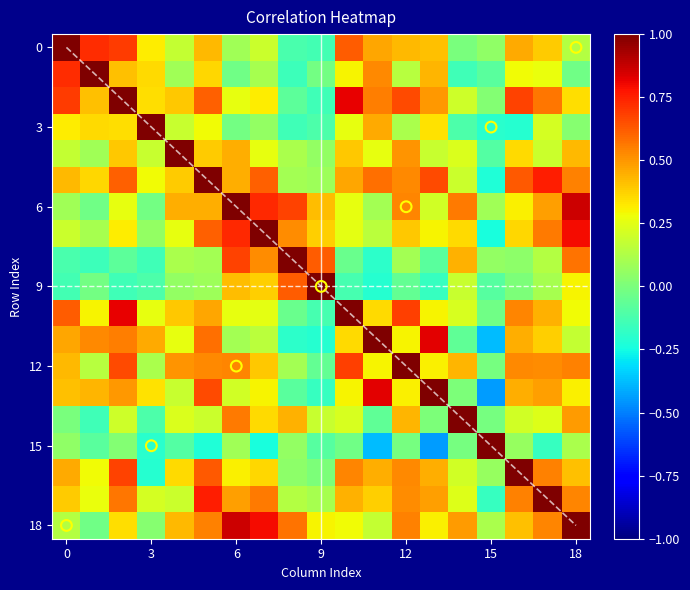

Reading left to right, extract all data points from this chart.

0: 0=1.0	1=0.7	2=0.7	3=0.3	4=0.2	5=0.4	6=0.1	7=0.2	8=-0.1	9=-0.1	10=0.6	11=0.5	12=0.4	13=0.4	14=-0.0	15=0.1	16=0.5	17=0.4	18=0.1
1: 0=0.7	1=1.0	2=0.4	3=0.4	4=0.1	5=0.4	6=-0.0	7=0.1	8=-0.2	9=-0.0	10=0.3	11=0.5	12=0.1	13=0.4	14=-0.1	15=-0.1	16=0.3	17=0.3	18=-0.0
2: 0=0.7	1=0.4	2=1.0	3=0.3	4=0.4	5=0.6	6=0.3	7=0.3	8=-0.1	9=-0.1	10=0.8	11=0.5	12=0.7	13=0.5	14=0.2	15=0.0	16=0.7	17=0.6	18=0.3
3: 0=0.3	1=0.4	2=0.3	3=1.0	4=0.2	5=0.3	6=-0.0	7=0.1	8=-0.1	9=-0.1	10=0.3	11=0.5	12=0.1	13=0.3	14=-0.1	15=-0.2	16=-0.2	17=0.2	18=0.0
4: 0=0.2	1=0.1	2=0.4	3=0.2	4=1.0	5=0.4	6=0.4	7=0.3	8=0.1	9=0.1	10=0.4	11=0.3	12=0.5	13=0.2	14=0.2	15=-0.1	16=0.4	17=0.2	18=0.4
5: 0=0.4	1=0.4	2=0.6	3=0.3	4=0.4	5=1.0	6=0.5	7=0.6	8=0.1	9=0.1	10=0.5	11=0.6	12=0.5	13=0.7	14=0.2	15=-0.2	16=0.6	17=0.8	18=0.5
6: 0=0.1	1=-0.0	2=0.3	3=-0.0	4=0.4	5=0.5	6=1.0	7=0.7	8=0.7	9=0.4	10=0.3	11=0.1	12=0.5	13=0.2	14=0.6	15=0.1	16=0.3	17=0.5	18=0.9
7: 0=0.2	1=0.1	2=0.3	3=0.1	4=0.3	5=0.6	6=0.7	7=1.0	8=0.5	9=0.4	10=0.3	11=0.2	12=0.4	13=0.3	14=0.4	15=-0.2	16=0.4	17=0.6	18=0.8
8: 0=-0.1	1=-0.2	2=-0.1	3=-0.1	4=0.1	5=0.1	6=0.7	7=0.5	8=1.0	9=0.6	10=-0.0	11=-0.2	12=0.1	13=-0.1	14=0.4	15=0.1	16=0.0	17=0.1	18=0.6
9: 0=-0.1	1=-0.0	2=-0.1	3=-0.1	4=0.1	5=0.1	6=0.4	7=0.4	8=0.6	9=1.0	10=-0.1	11=-0.2	12=-0.1	13=-0.2	14=0.2	15=-0.1	16=0.0	17=0.1	18=0.3
10: 0=0.6	1=0.3	2=0.8	3=0.3	4=0.4	5=0.5	6=0.3	7=0.3	8=-0.0	9=-0.1	10=1.0	11=0.4	12=0.7	13=0.3	14=0.2	15=-0.0	16=0.5	17=0.4	18=0.3
11: 0=0.5	1=0.5	2=0.5	3=0.5	4=0.3	5=0.6	6=0.1	7=0.2	8=-0.2	9=-0.2	10=0.4	11=1.0	12=0.3	13=0.8	14=-0.1	15=-0.4	16=0.4	17=0.4	18=0.2
12: 0=0.4	1=0.1	2=0.7	3=0.1	4=0.5	5=0.5	6=0.5	7=0.4	8=0.1	9=-0.1	10=0.7	11=0.3	12=1.0	13=0.3	14=0.4	15=-0.0	16=0.5	17=0.5	18=0.5
13: 0=0.4	1=0.4	2=0.5	3=0.3	4=0.2	5=0.7	6=0.2	7=0.3	8=-0.1	9=-0.2	10=0.3	11=0.8	12=0.3	13=1.0	14=0.0	15=-0.4	16=0.4	17=0.5	18=0.3
14: 0=-0.0	1=-0.1	2=0.2	3=-0.1	4=0.2	5=0.2	6=0.6	7=0.4	8=0.4	9=0.2	10=0.2	11=-0.1	12=0.4	13=0.0	14=1.0	15=-0.0	16=0.2	17=0.2	18=0.5
15: 0=0.1	1=-0.1	2=0.0	3=-0.2	4=-0.1	5=-0.2	6=0.1	7=-0.2	8=0.1	9=-0.1	10=-0.0	11=-0.4	12=-0.0	13=-0.4	14=-0.0	15=1.0	16=0.1	17=-0.2	18=0.1
16: 0=0.5	1=0.3	2=0.7	3=-0.2	4=0.4	5=0.6	6=0.3	7=0.4	8=0.0	9=0.0	10=0.5	11=0.4	12=0.5	13=0.4	14=0.2	15=0.1	16=1.0	17=0.5	18=0.4
17: 0=0.4	1=0.3	2=0.6	3=0.2	4=0.2	5=0.8	6=0.5	7=0.6	8=0.1	9=0.1	10=0.4	11=0.4	12=0.5	13=0.5	14=0.2	15=-0.2	16=0.5	17=1.0	18=0.5
18: 0=0.1	1=-0.0	2=0.3	3=0.0	4=0.4	5=0.5	6=0.9	7=0.8	8=0.6	9=0.3	10=0.3	11=0.2	12=0.5	13=0.3	14=0.5	15=0.1	16=0.4	17=0.5	18=1.0